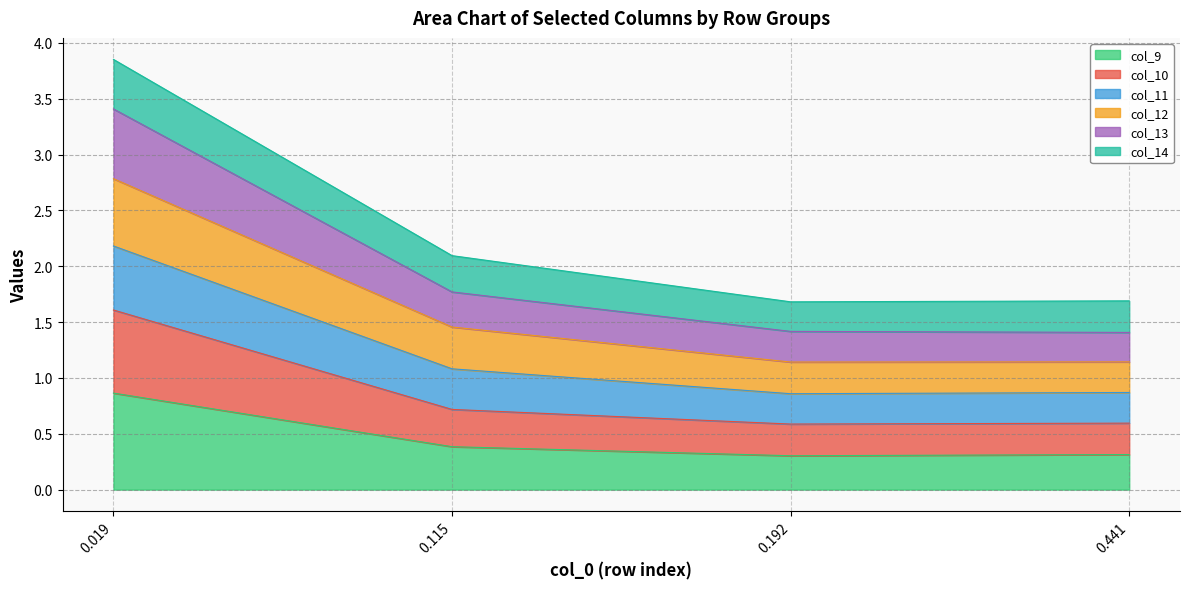

What are all the series names shown in the legend?

col_9, col_10, col_11, col_12, col_13, col_14